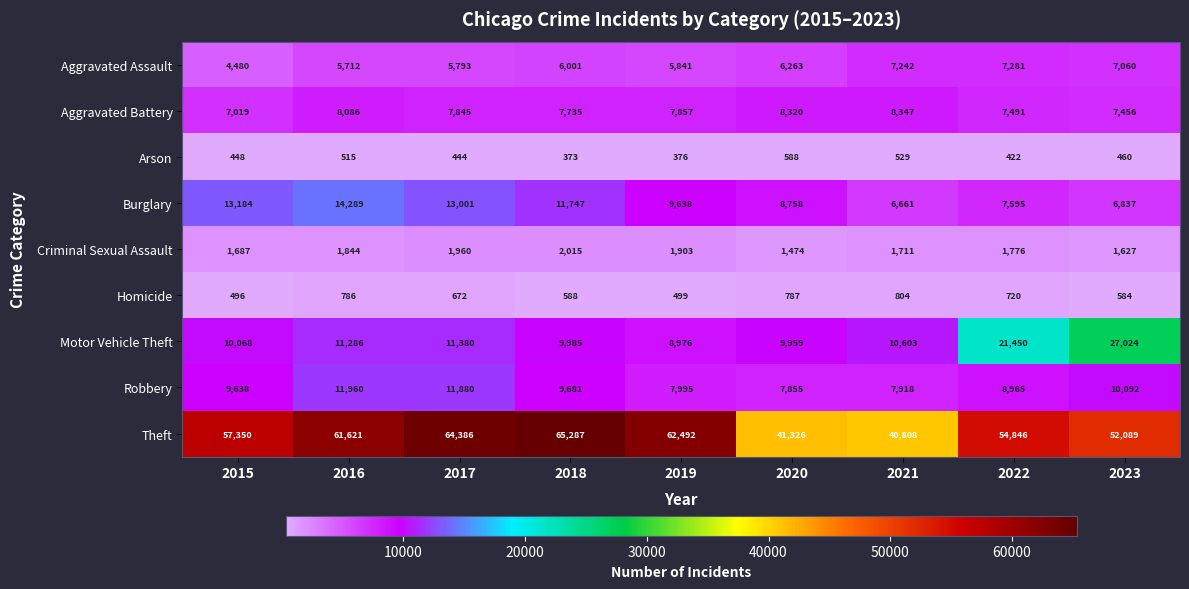

What is the spread (max minus min) of values at 2020?

40738